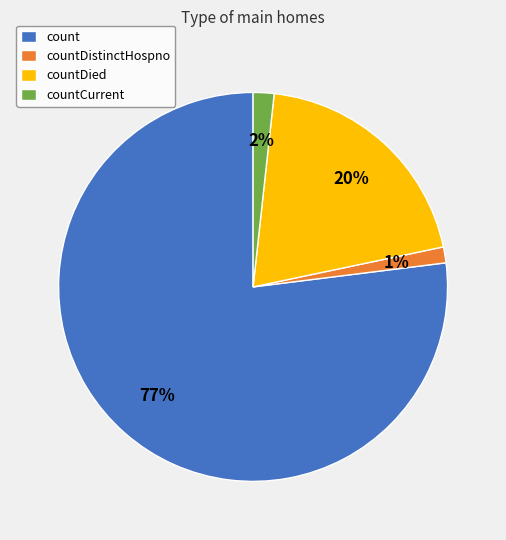

Which slice is the largest?

count